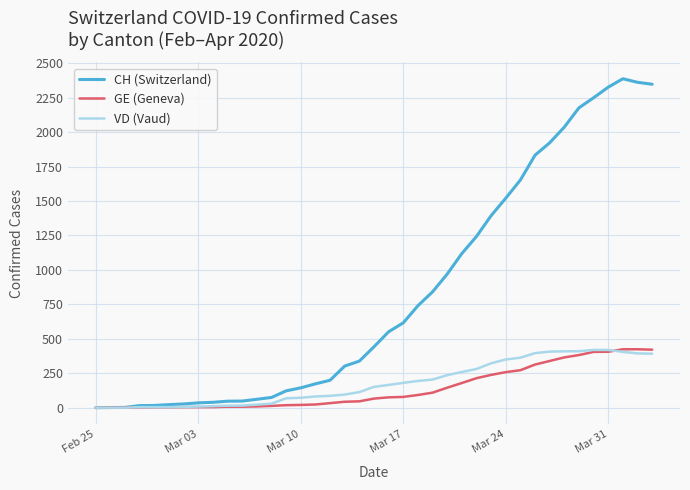

Which series has the widest spread of values?

CH (Switzerland)